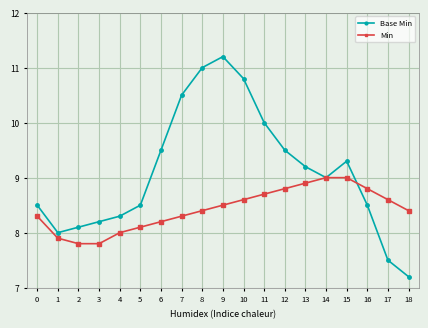

True or false: Base Min and Min cross at least once.

True